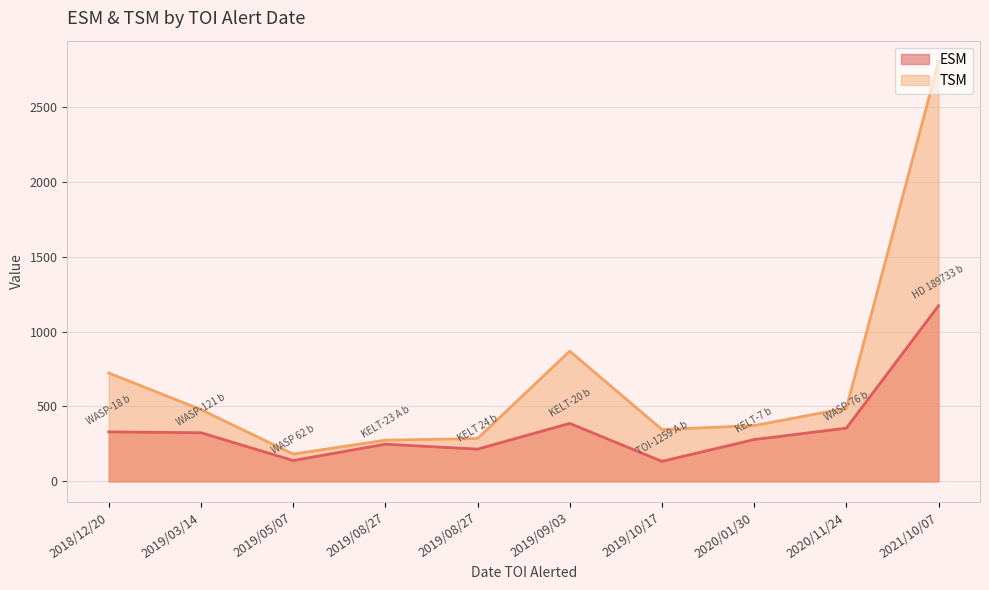

Between 2019/3/14 and 2019/9/3, which is larger?

2019/9/3